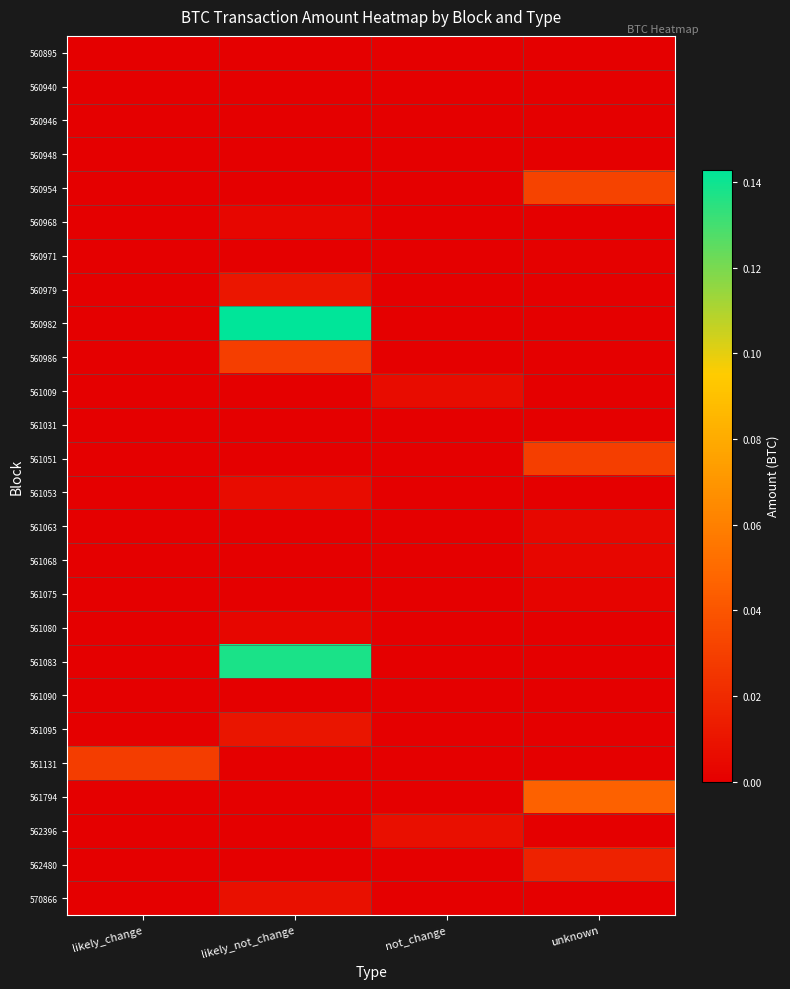

Reading right to left, transcribe all the data shown in this chart.

560895: unknown=0.0	not_change=0.0	likely_not_change=0.0	likely_change=0.0
560940: unknown=0.0	not_change=0.0	likely_not_change=0.0	likely_change=0.0
560946: unknown=0.0	not_change=0.0	likely_not_change=0.0	likely_change=0.0
560948: unknown=0.0	not_change=0.0	likely_not_change=0.0	likely_change=0.0
560954: unknown=0.0	not_change=0.0	likely_not_change=0.0	likely_change=0.0
560968: unknown=0.0	not_change=0.0	likely_not_change=0.0	likely_change=0.0
560971: unknown=0.0	not_change=0.0	likely_not_change=0.0	likely_change=0.0
560979: unknown=0.0	not_change=0.0	likely_not_change=0.0	likely_change=0.0
560982: unknown=0.0	not_change=0.0	likely_not_change=0.1	likely_change=0.0
560986: unknown=0.0	not_change=0.0	likely_not_change=0.0	likely_change=0.0
561009: unknown=0.0	not_change=0.0	likely_not_change=0.0	likely_change=0.0
561031: unknown=0.0	not_change=0.0	likely_not_change=0.0	likely_change=0.0
561051: unknown=0.0	not_change=0.0	likely_not_change=0.0	likely_change=0.0
561053: unknown=0.0	not_change=0.0	likely_not_change=0.0	likely_change=0.0
561063: unknown=0.0	not_change=0.0	likely_not_change=0.0	likely_change=0.0
561068: unknown=0.0	not_change=0.0	likely_not_change=0.0	likely_change=0.0
561075: unknown=0.0	not_change=0.0	likely_not_change=0.0	likely_change=0.0
561080: unknown=0.0	not_change=0.0	likely_not_change=0.0	likely_change=0.0
561083: unknown=0.0	not_change=0.0	likely_not_change=0.1	likely_change=0.0
561090: unknown=0.0	not_change=0.0	likely_not_change=0.0	likely_change=0.0
561095: unknown=0.0	not_change=0.0	likely_not_change=0.0	likely_change=0.0
561131: unknown=0.0	not_change=0.0	likely_not_change=0.0	likely_change=0.0
561794: unknown=0.0	not_change=0.0	likely_not_change=0.0	likely_change=0.0
562396: unknown=0.0	not_change=0.0	likely_not_change=0.0	likely_change=0.0
562480: unknown=0.0	not_change=0.0	likely_not_change=0.0	likely_change=0.0
570866: unknown=0.0	not_change=0.0	likely_not_change=0.0	likely_change=0.0